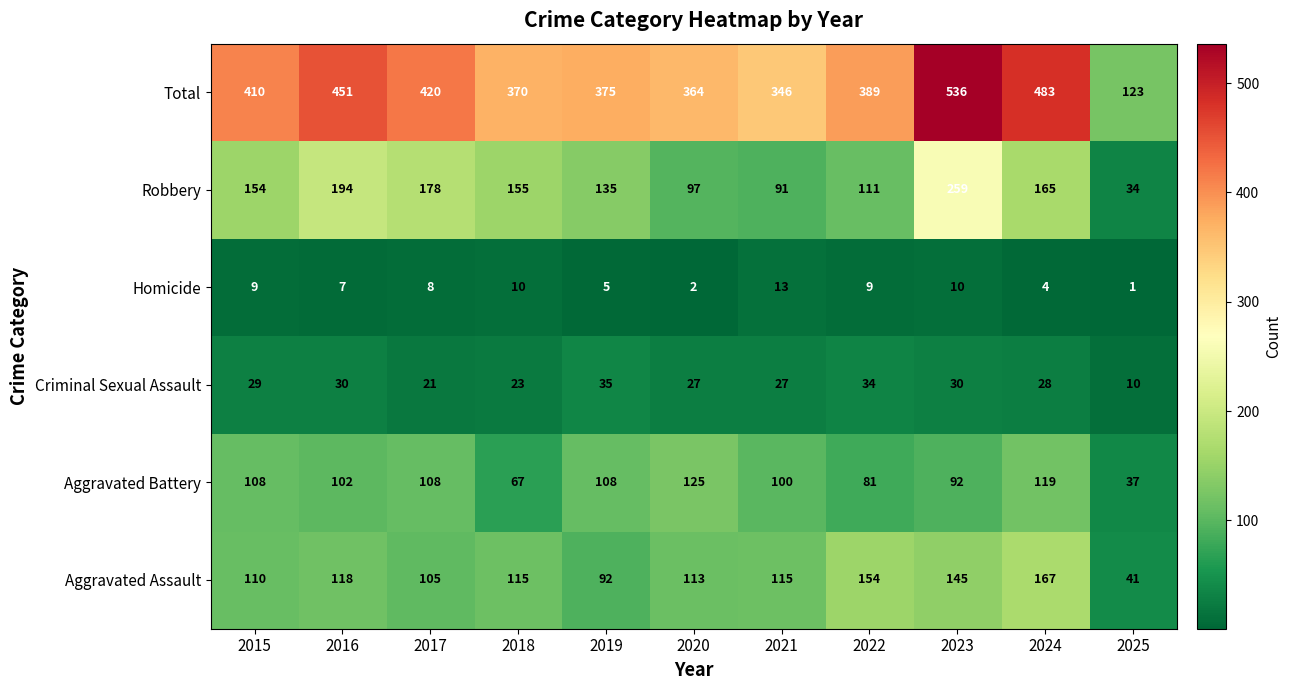

What is the lowest value of the Aggravated Assault series?

41